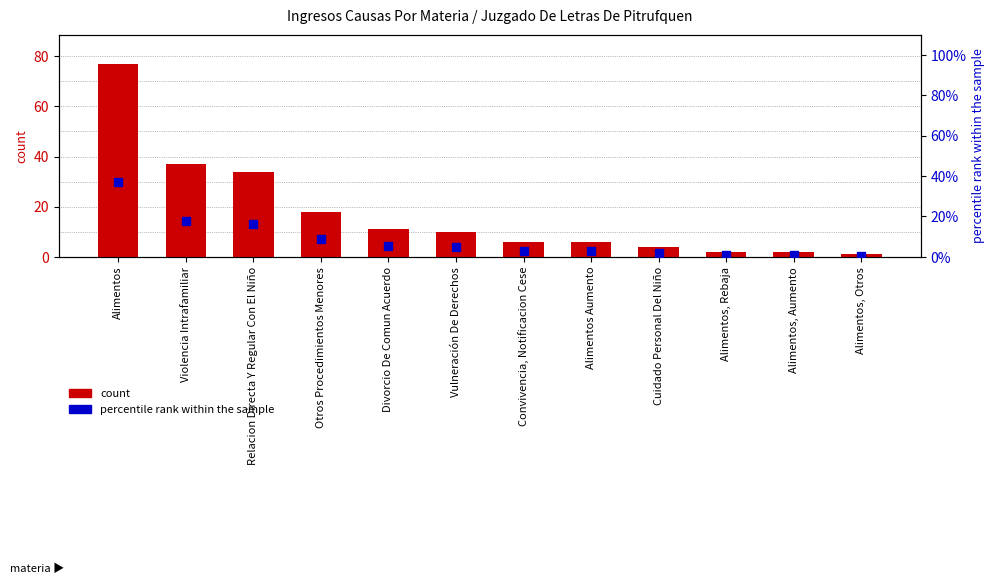

What is the total value across all series at Vulneración De Derechos?

14.8